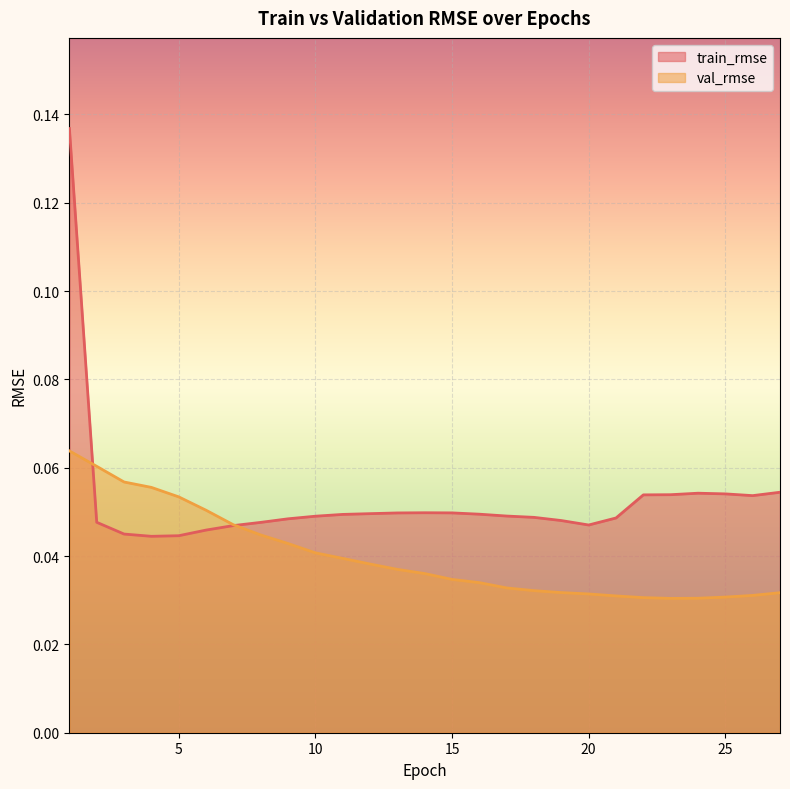

Which label corresponds to the largest value in the chart?

1